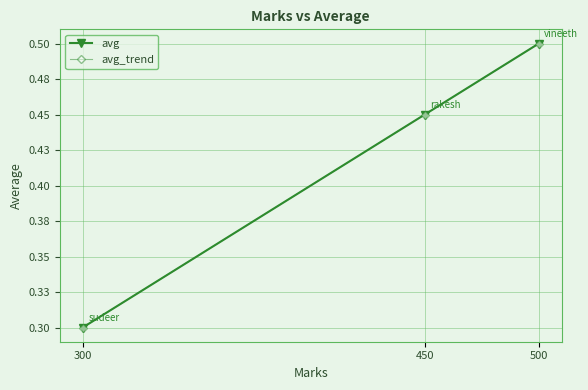

Rank the series at 300 from highest to lowest value.

avg, avg_trend